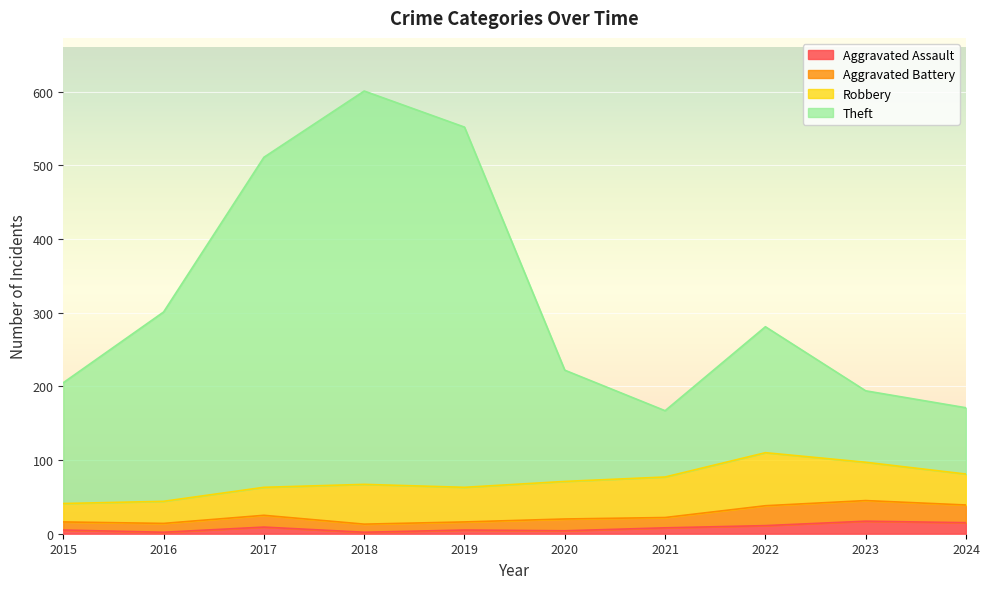

At which category is the sum across all series the highest?

2018